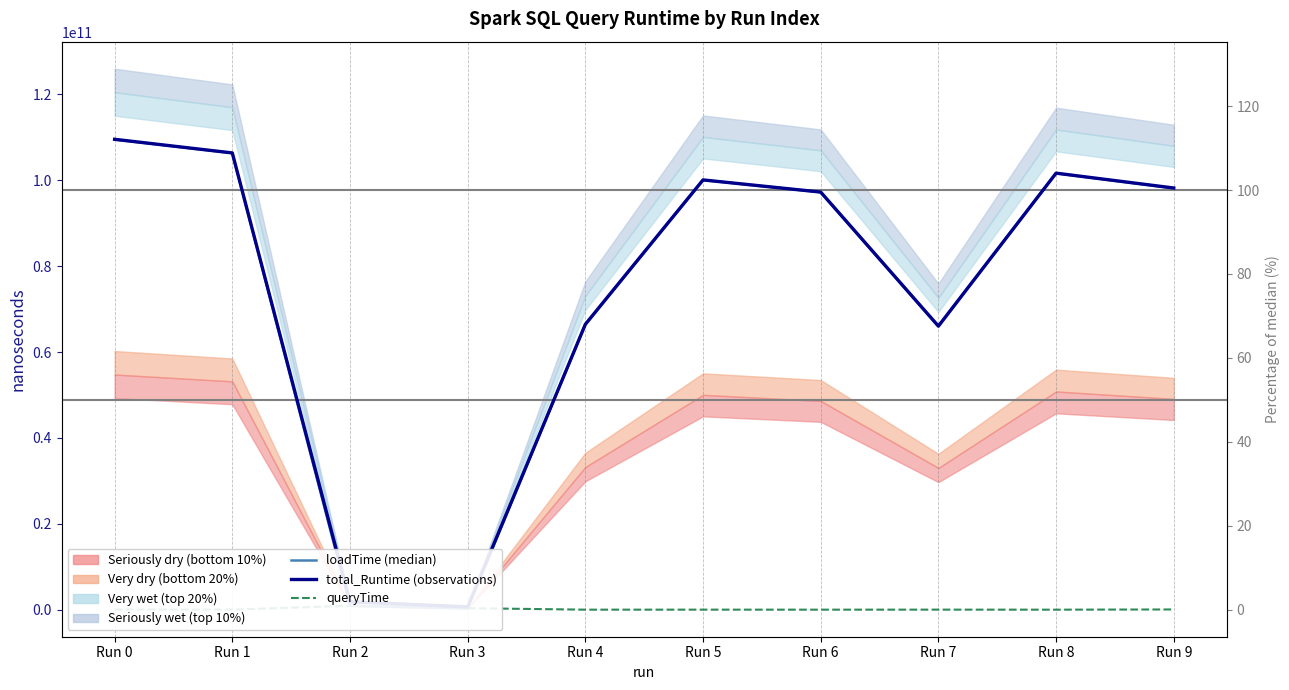

What is the value of the queryTime point at the 6th from the left?

32818056